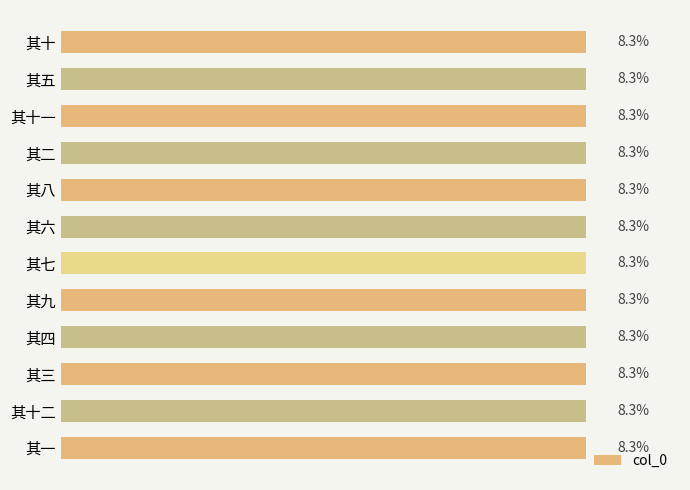

Which category has the lowest value across all series?

其一